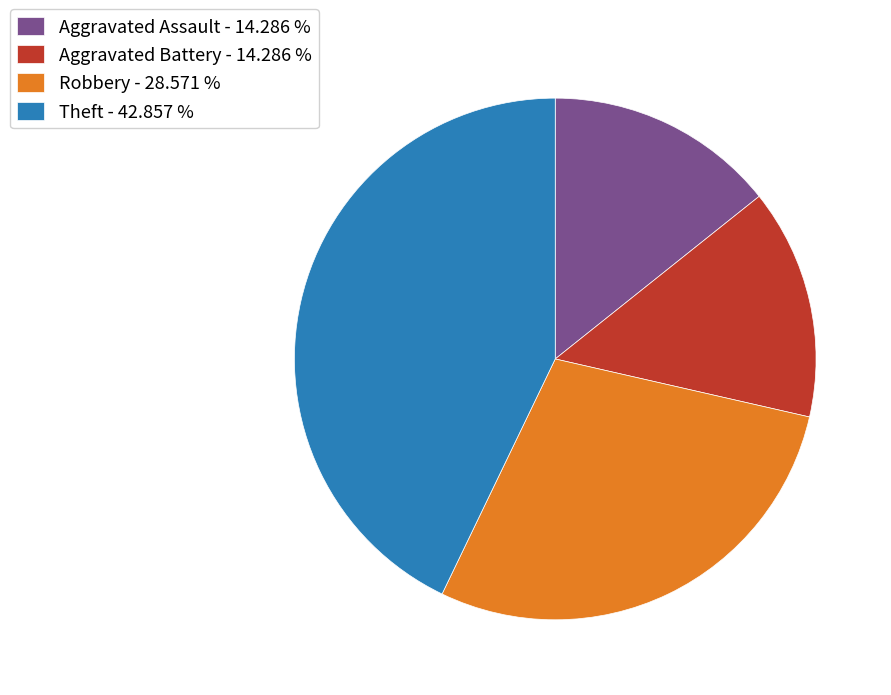

Is the sum of Aggravated Battery - 14.286 % and Robbery - 28.571 % greater than half?

No